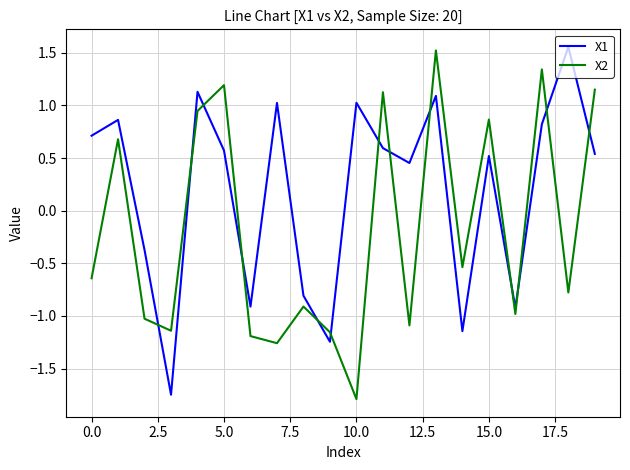

What is the average value of the X2 series?

-0.2